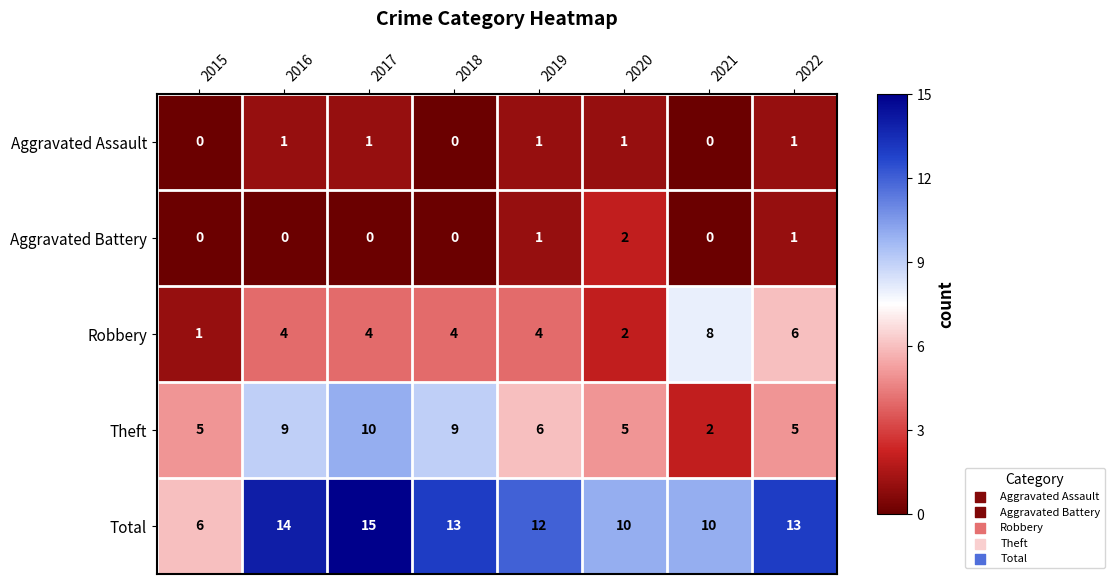

What is the difference between the maximum and minimum values in the Robbery series?

7